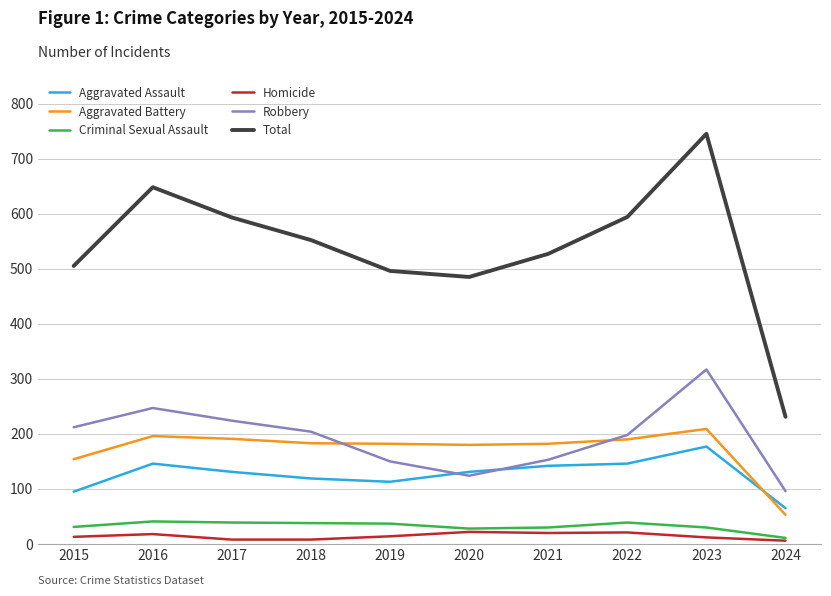

At how many categories does at least one series exceed 541?

5